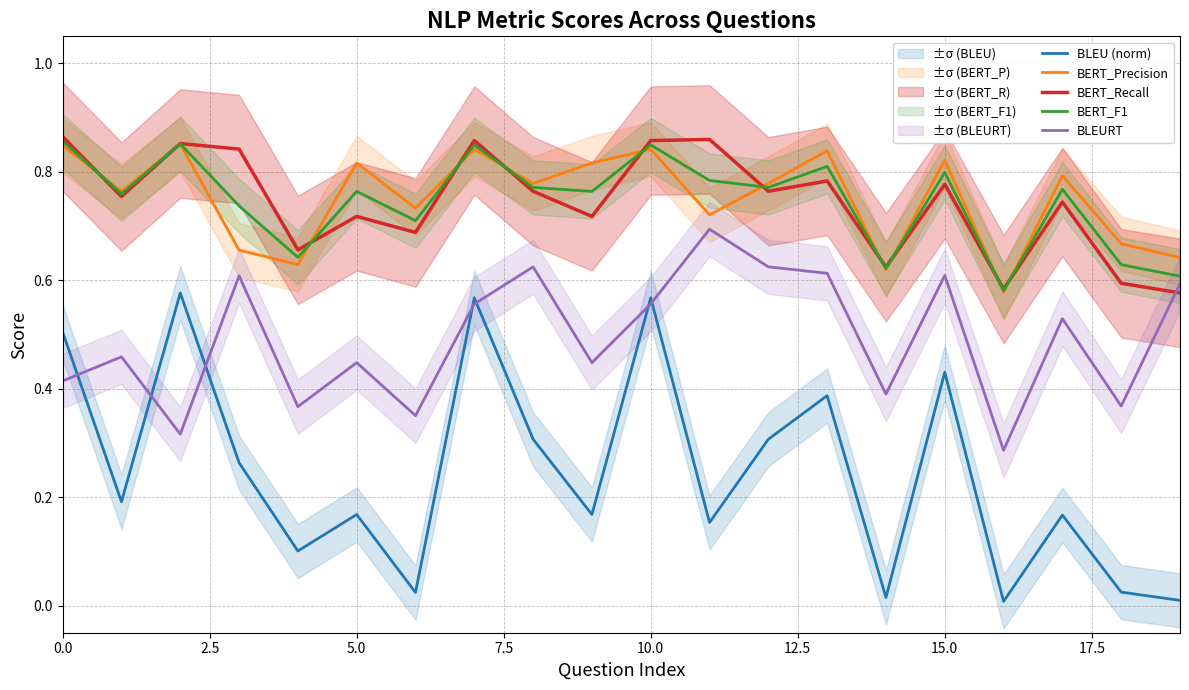

At 18, list the series in order from largest to smallest.

BERT_Precision, BERT_F1, BERT_Recall, BLEURT, BLEU (norm)